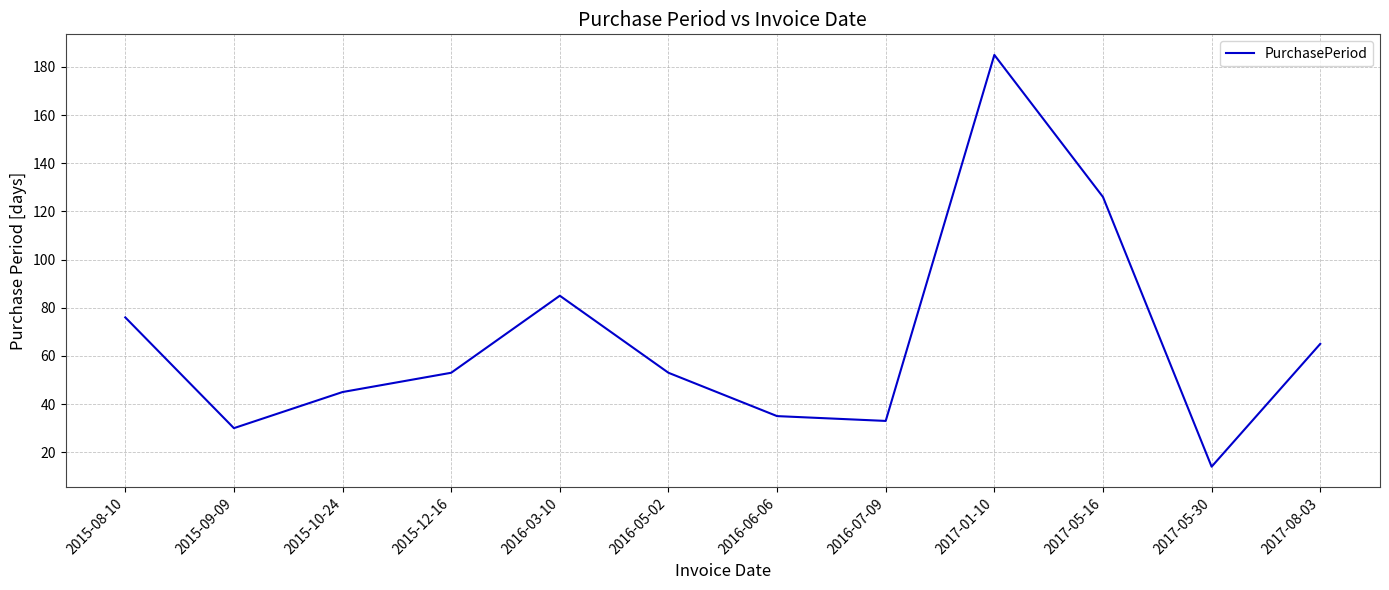

At which category does the chart reach its minimum across all series?

2017-05-30